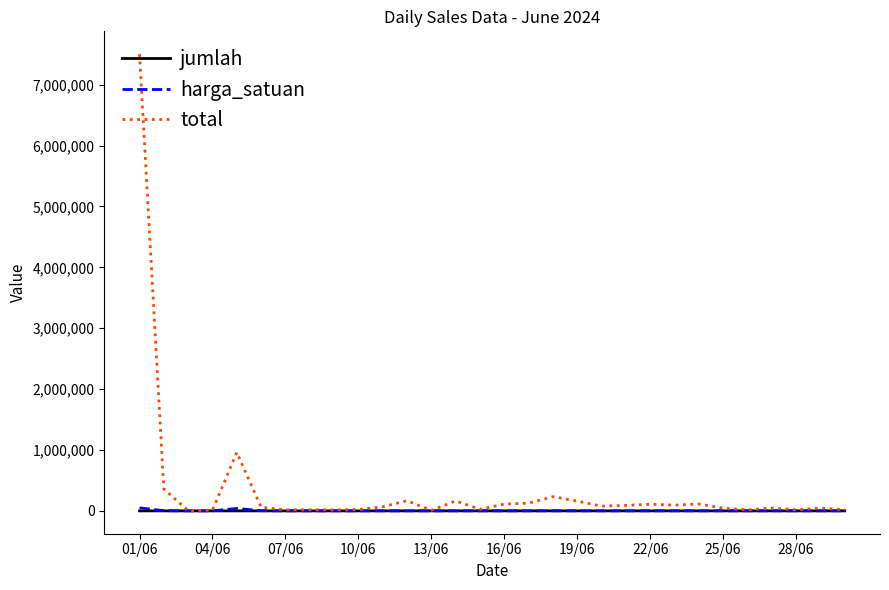

What is the maximum value shown in the chart?

7500000